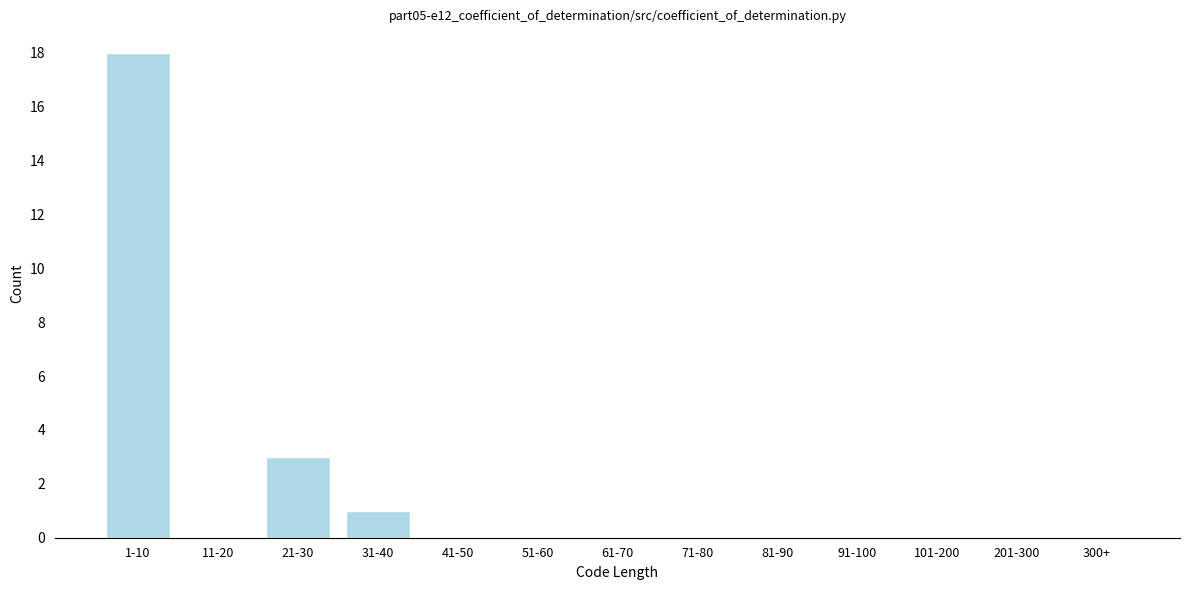

Reading right to left, list all the values displayed in this chart.

300+=0	201-300=0	101-200=0	91-100=0	81-90=0	71-80=0	61-70=0	51-60=0	41-50=0	31-40=1	21-30=3	11-20=0	1-10=18